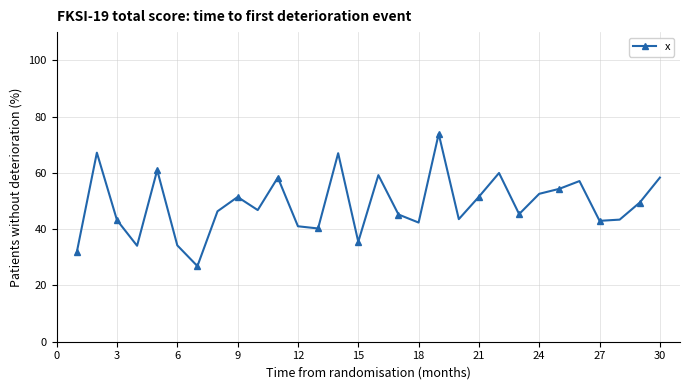

What is the value of the 7th point from the left?

26.9